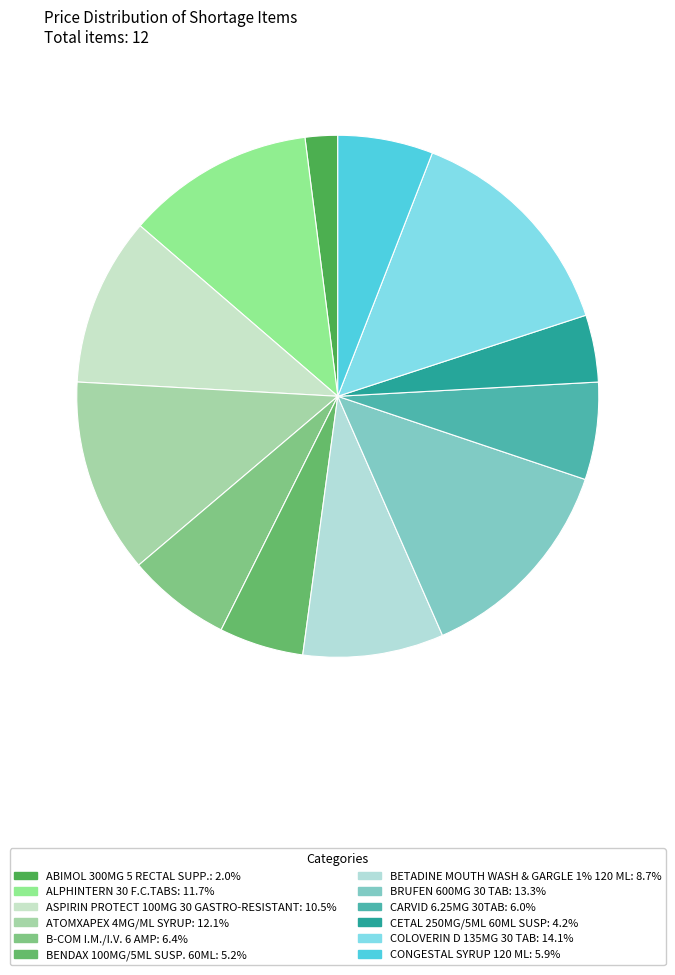

Between ABIMOL 300MG 5 RECTAL SUPP. and CARVID 6.25MG 30TAB, which is larger?

CARVID 6.25MG 30TAB